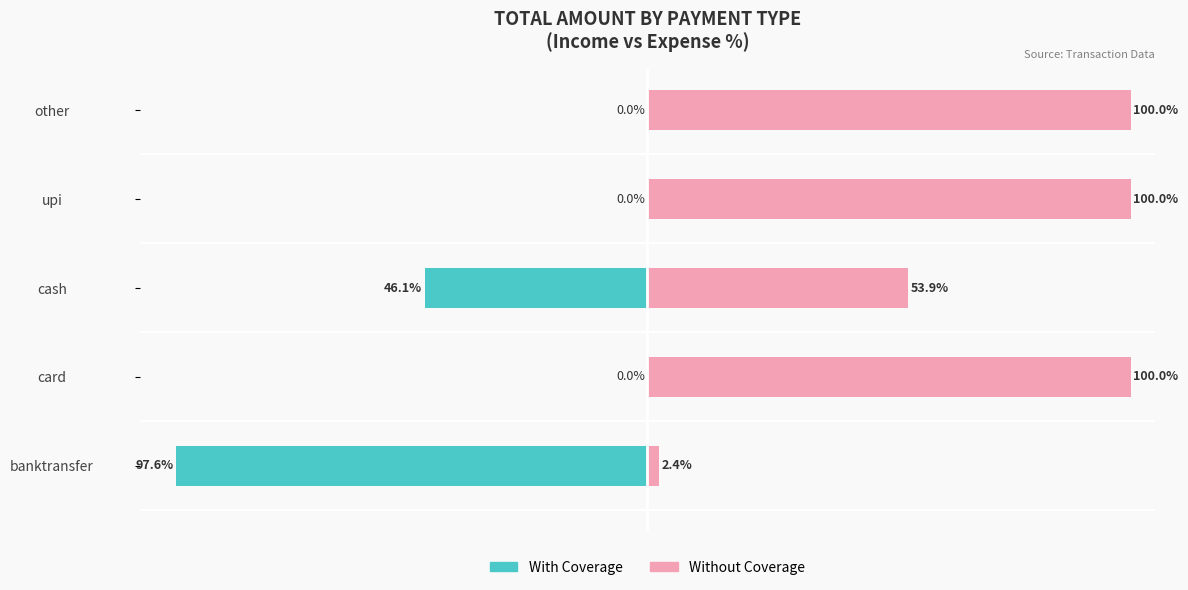

What is the value of the Without Coverage bar at the 4th from the left?

100.0